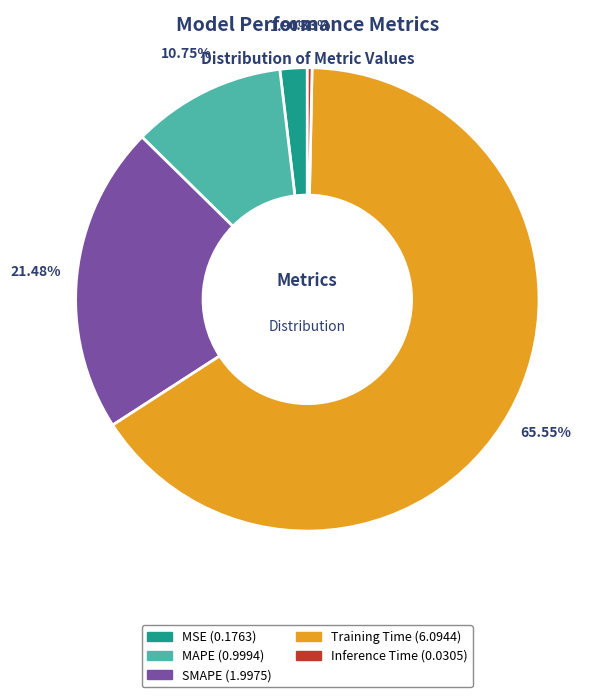

What percentage is NOT represented by MSE?

98.1%